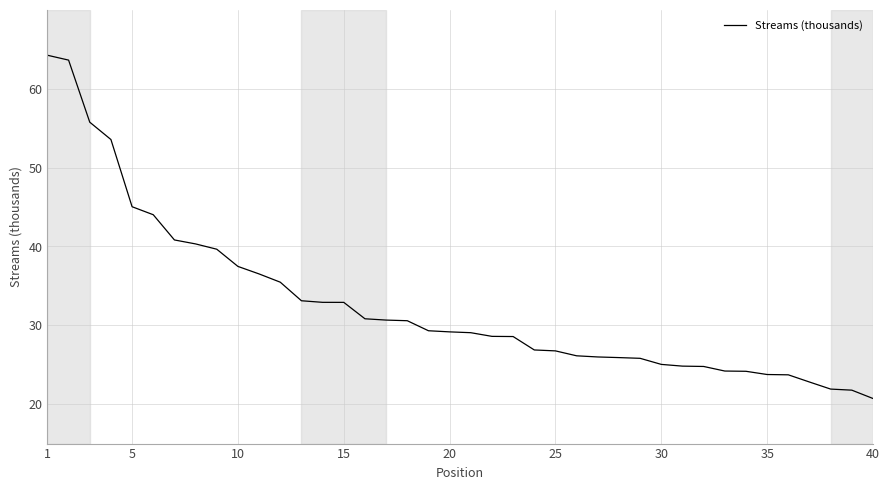

What is the maximum value shown in the chart?

64.3